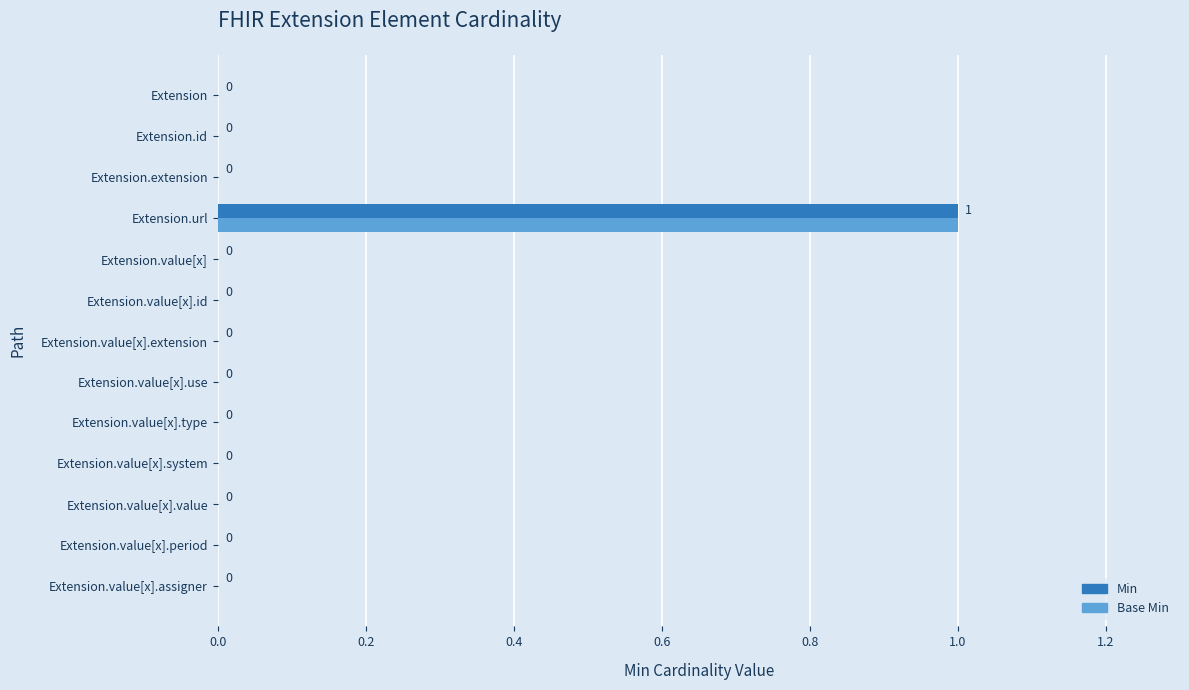

At which category is the sum across all series the highest?

Extension.url